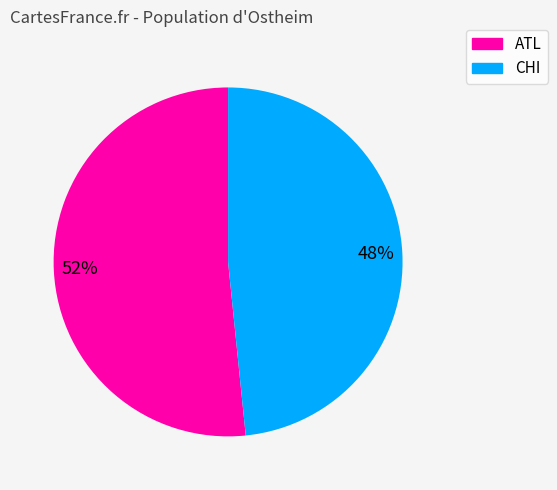

How many segments does this pie chart have?

2